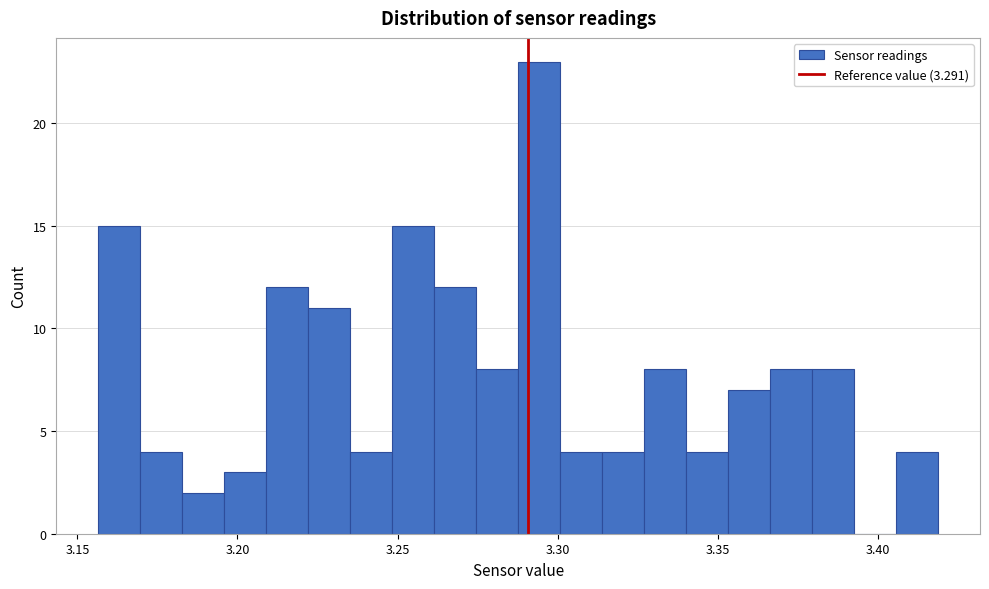

Read against the x-axis, roughly where is the centre of the tallest bar?

3.295